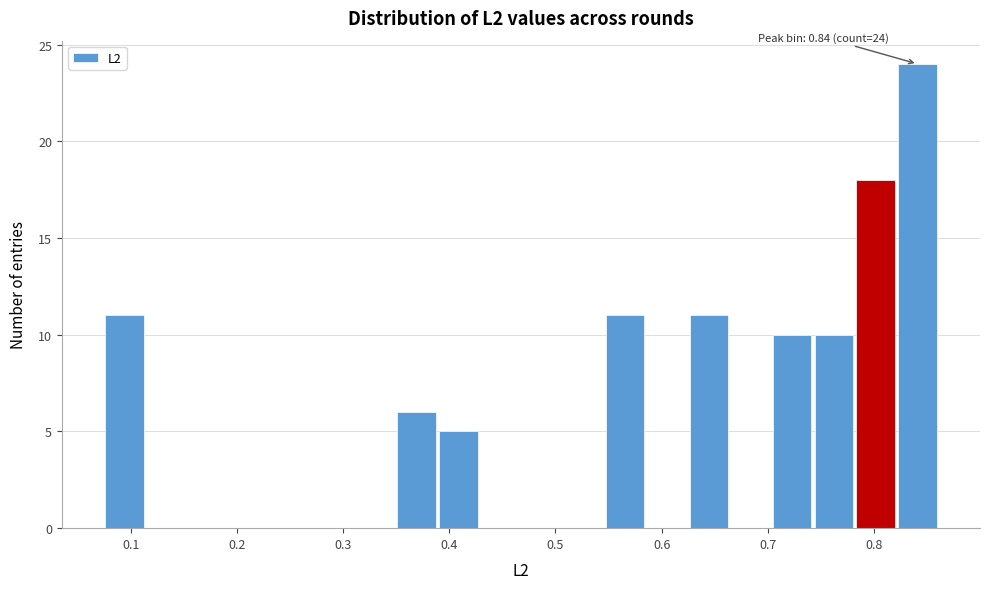

Read against the x-axis, roughly where is the centre of the tallest bar?

0.84